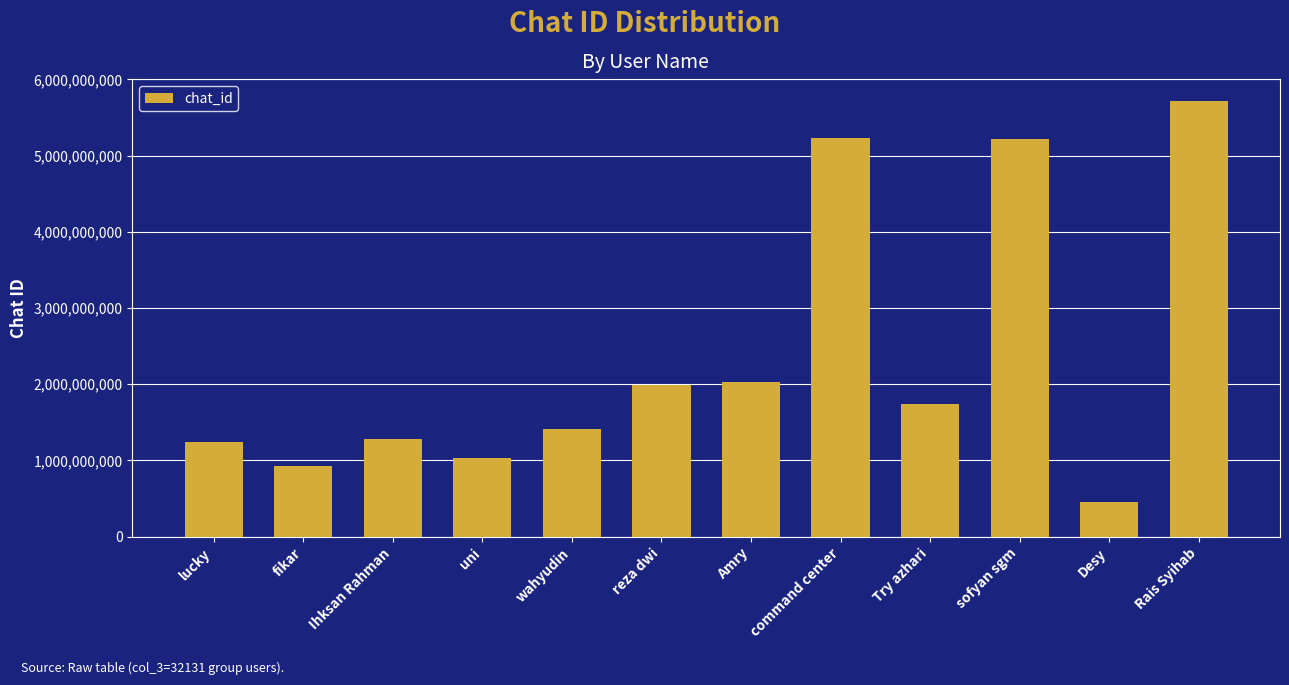

How many categories are shown in the chart?

12